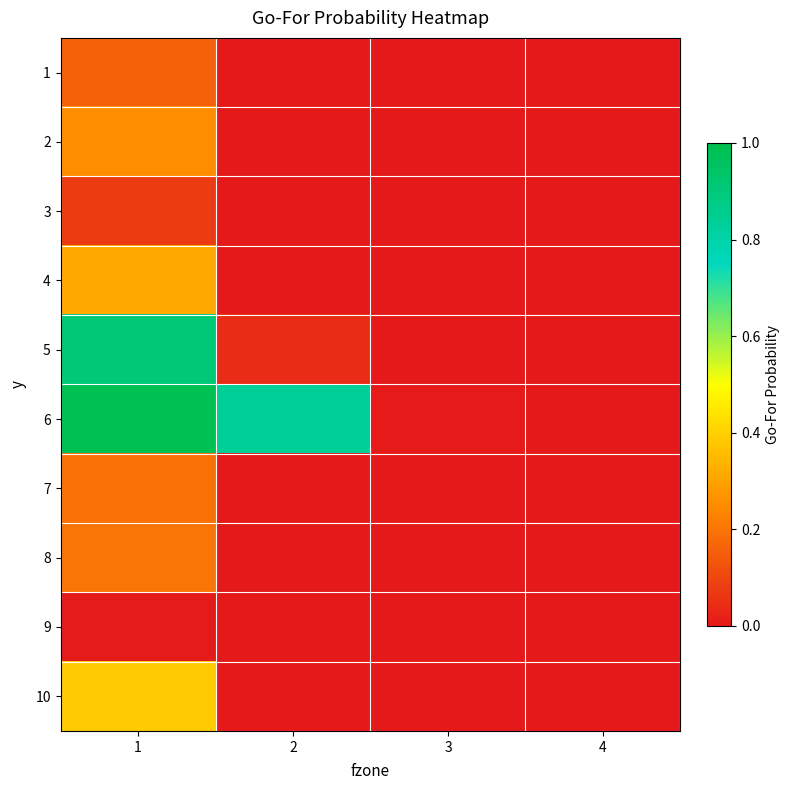

Between 1 and 2, which is larger?

1